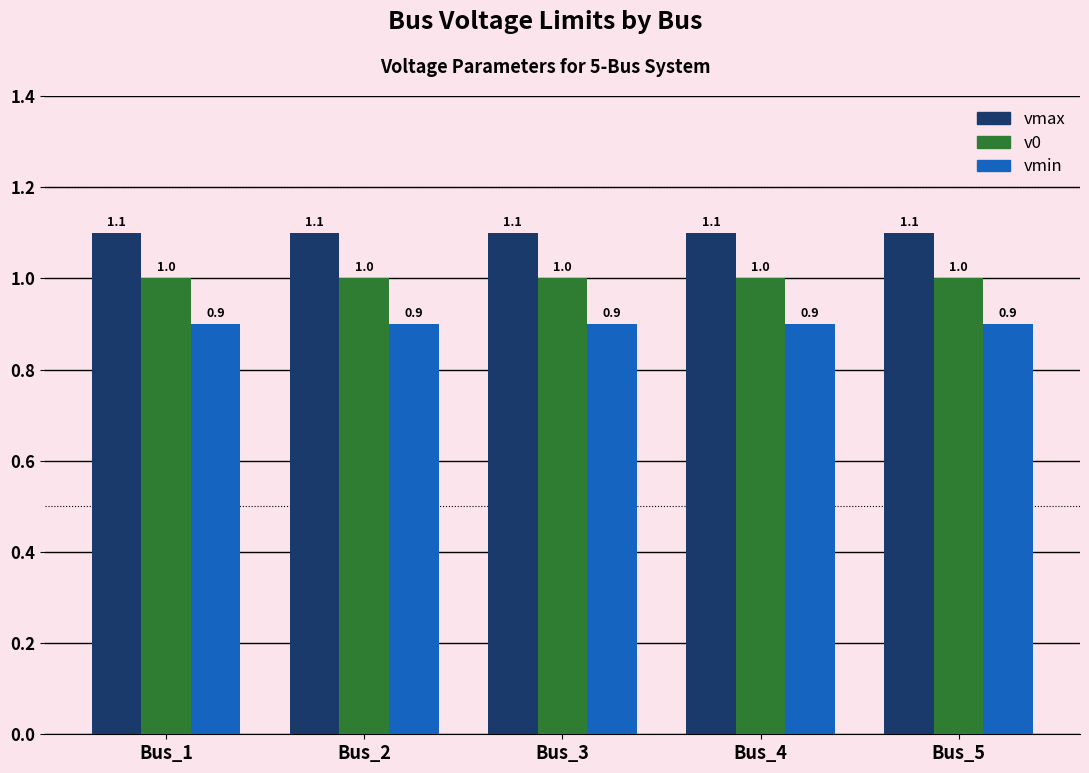

Which series has the largest total across all categories?

vmax